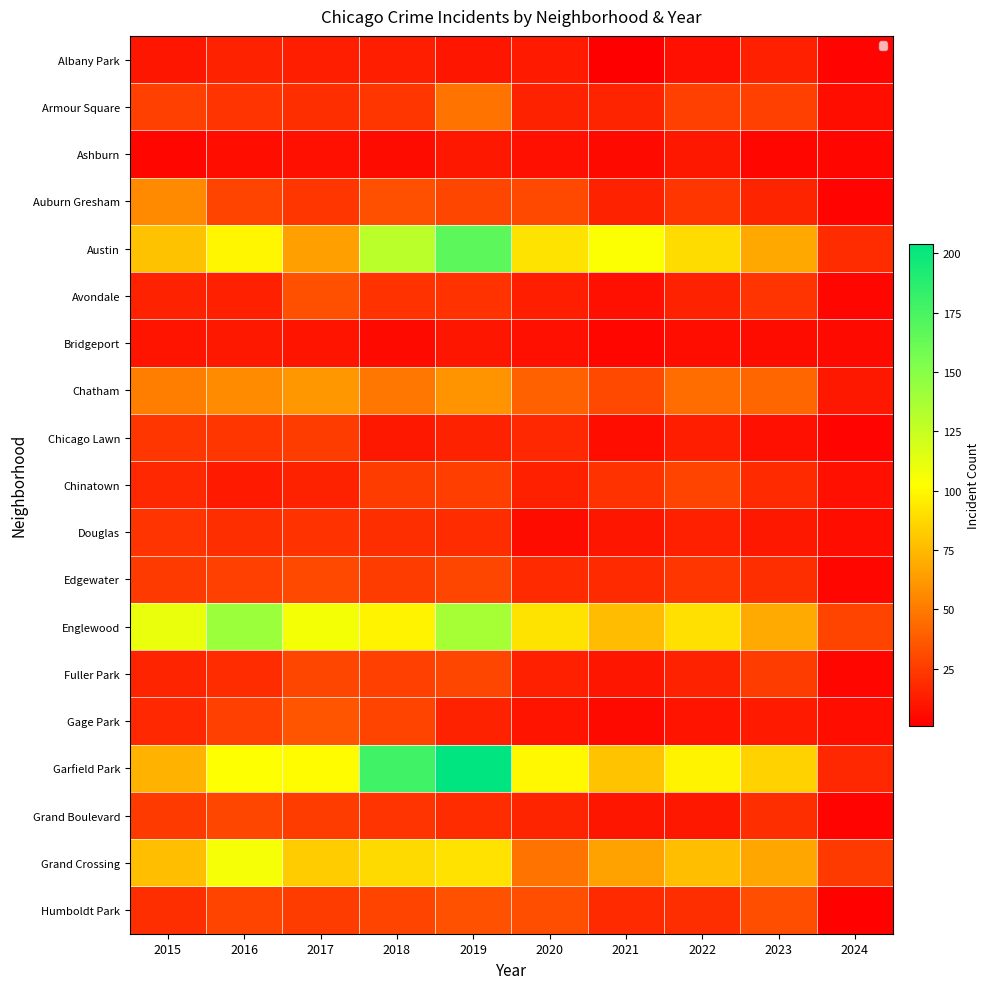

Is it true that Douglas equals 20 at 2016?

True